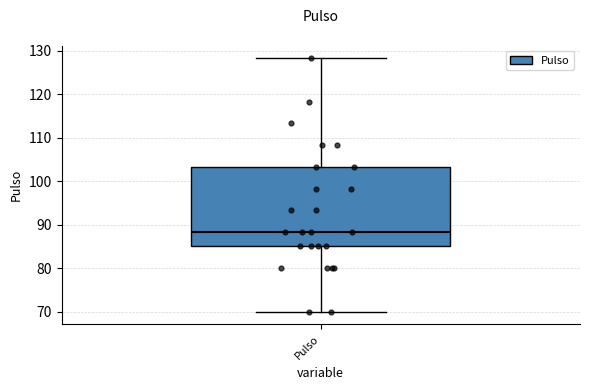

Read this box plot against the y-axis: the position of the median line, the range covered by the box, and the ends of both whiskers. The values are not printed on the chart, so give them approximately, as read against the axis.

median 88, box 85 to 103, whiskers 70 to 128